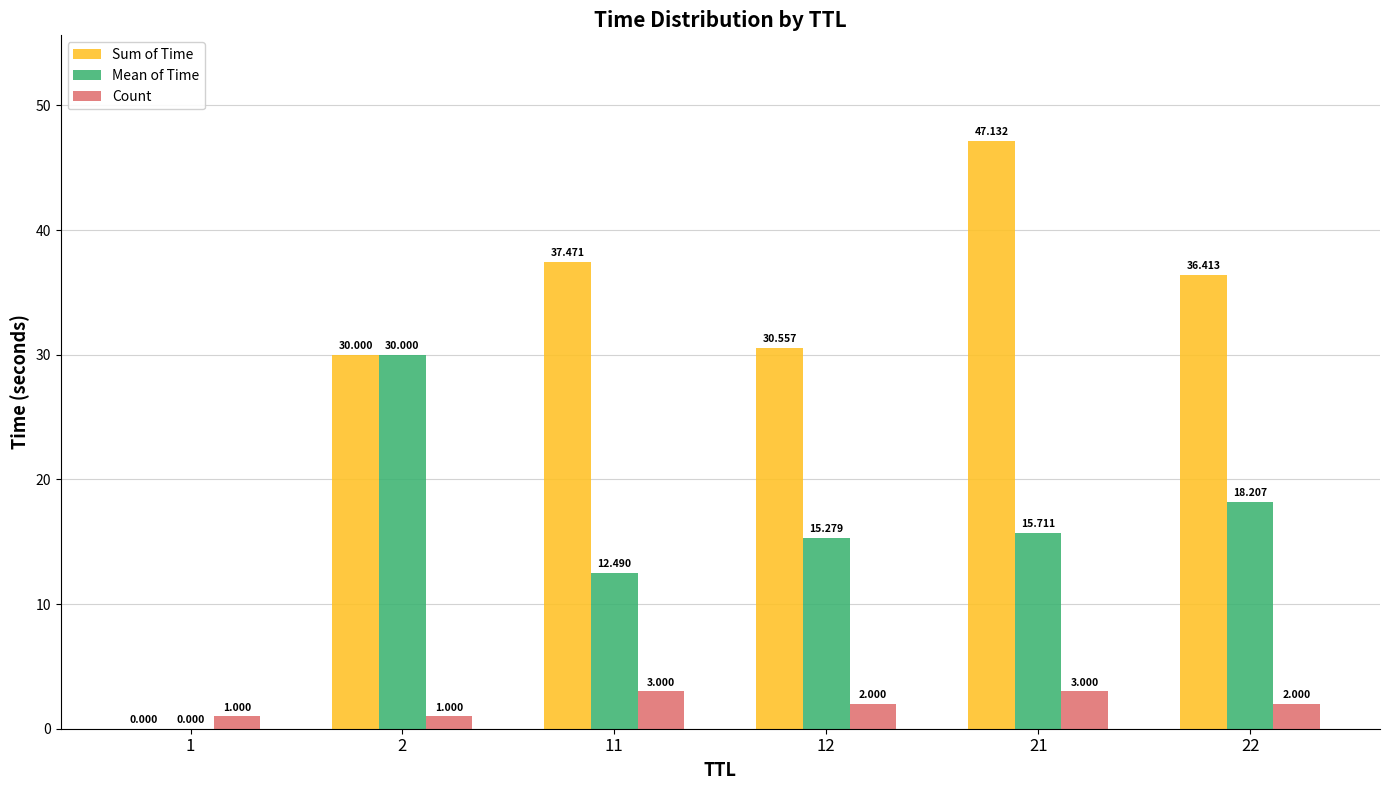

Which series has the largest total across all categories?

Sum of Time